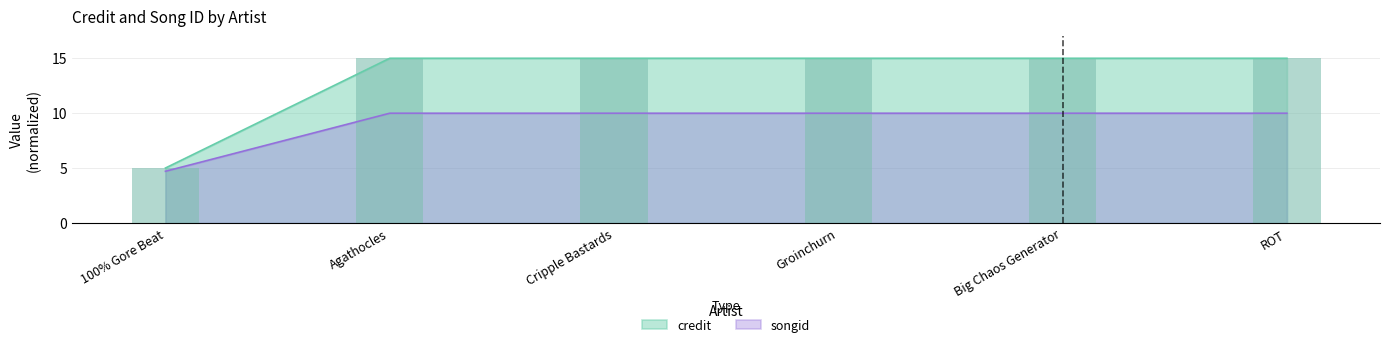

How many songid values are between 10 and 11?

5